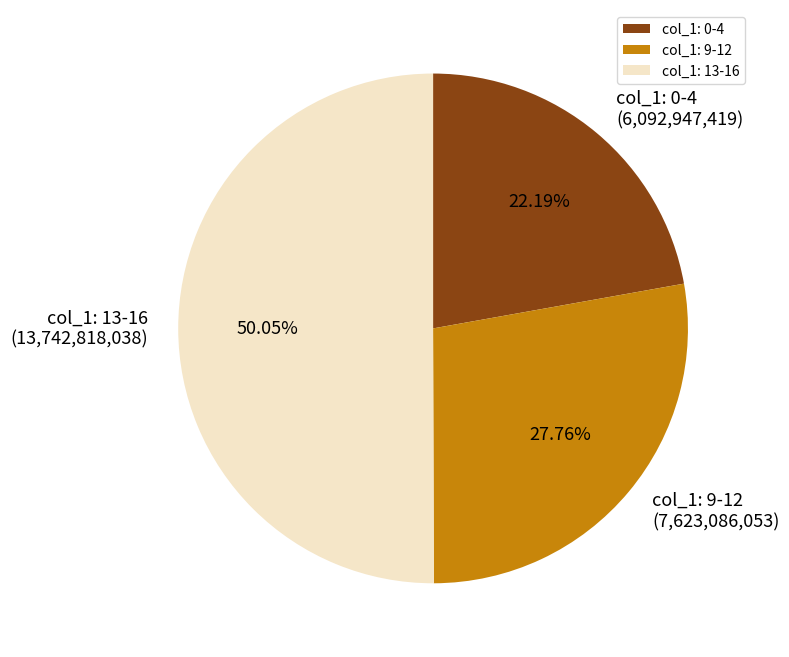

Which category has the biggest portion of the pie?

col_1: 13-16